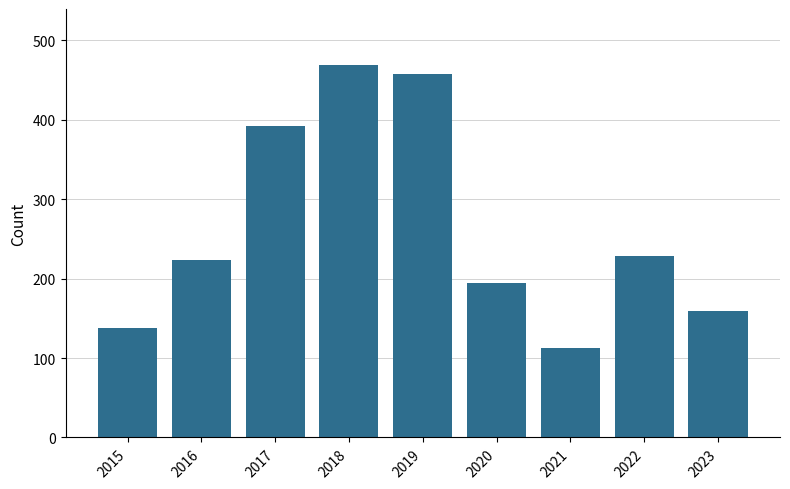

How many distinct data groups are displayed?

1